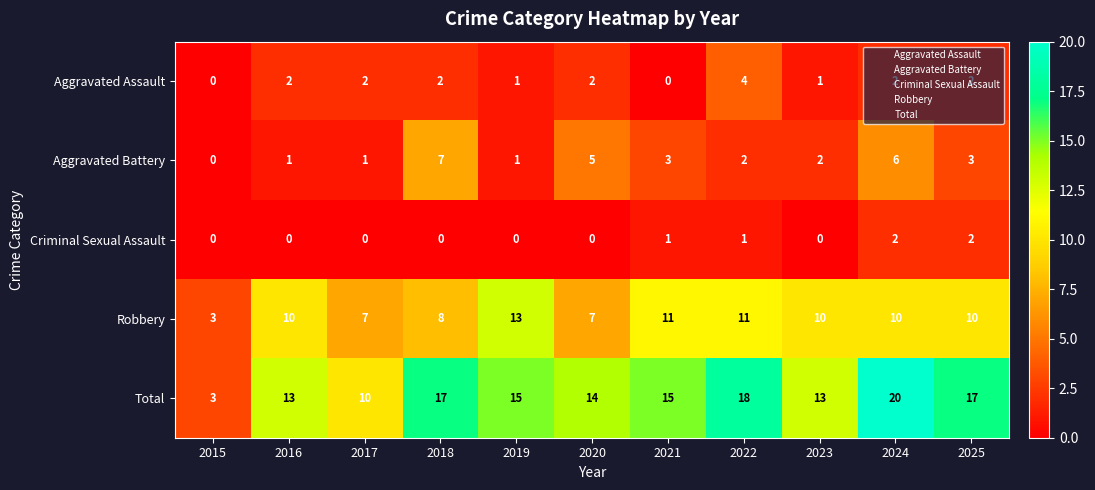

What is the sum of the Aggravated Battery values at 2025 and 2021?

6